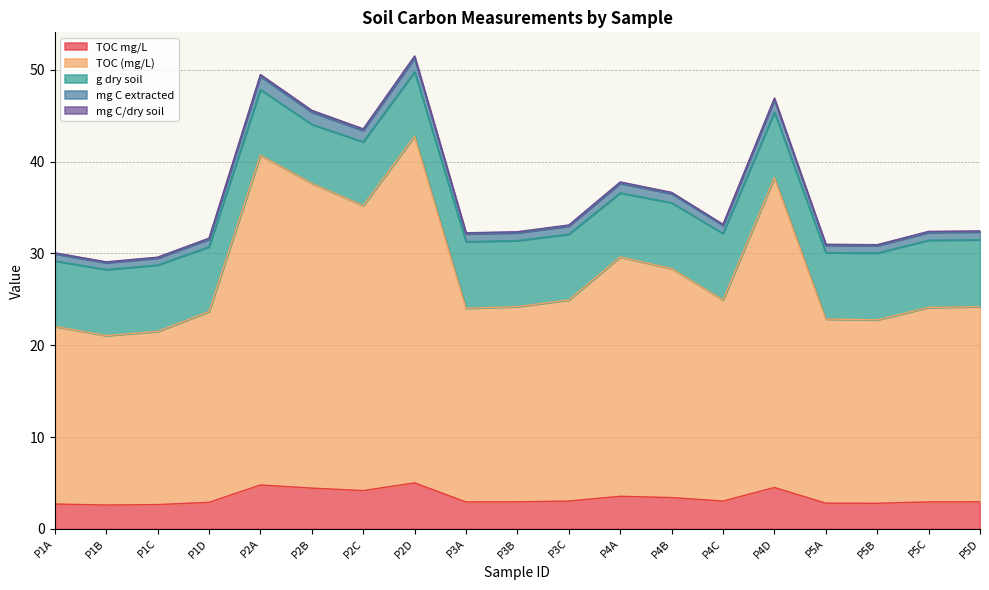

What is the minimum value for TOC mg/L?

2.6